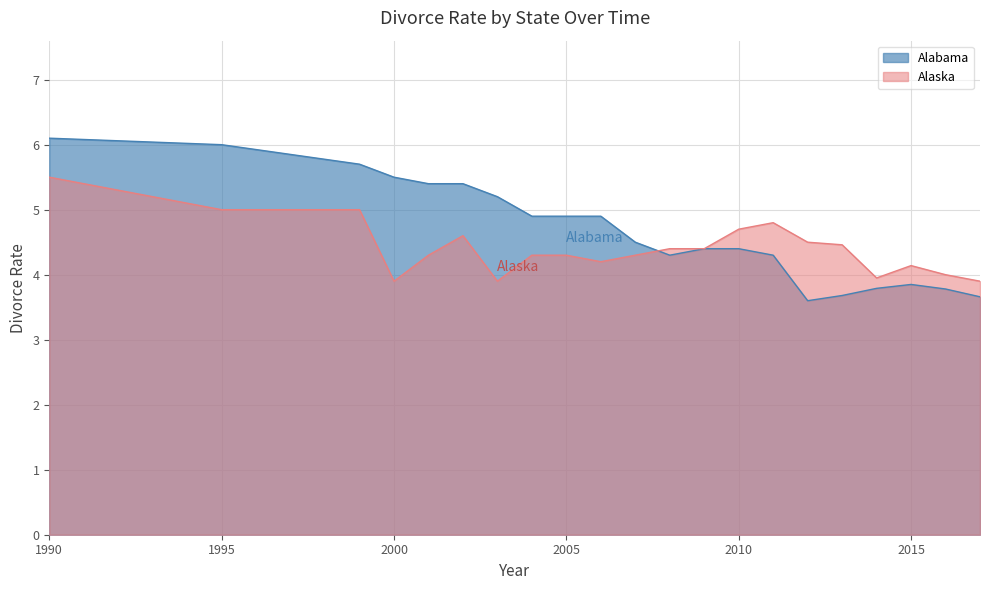

List the series in order of their peak value, lowest first.

Alaska, Alabama